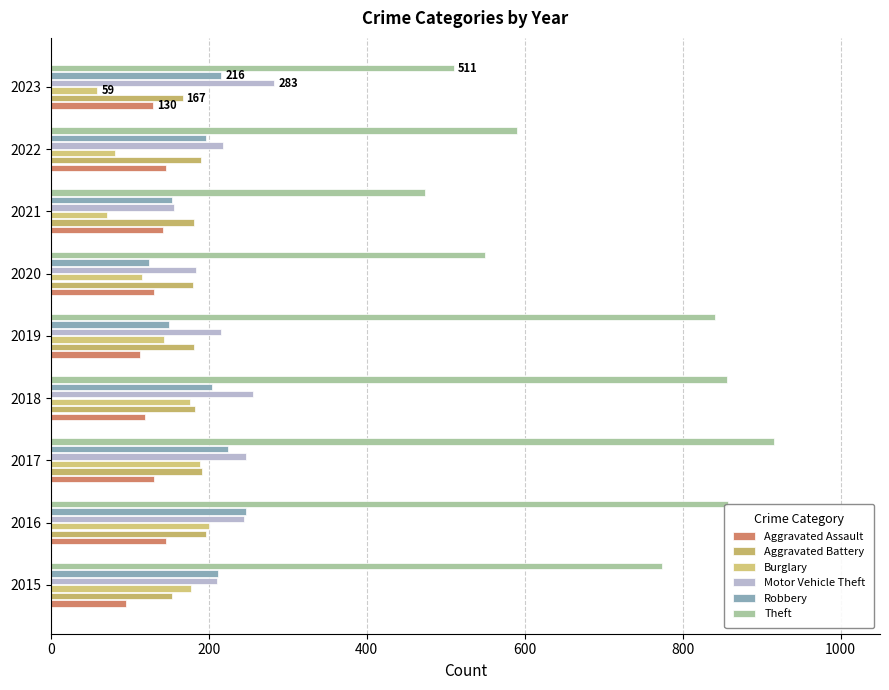

How many data points does each series have?

9